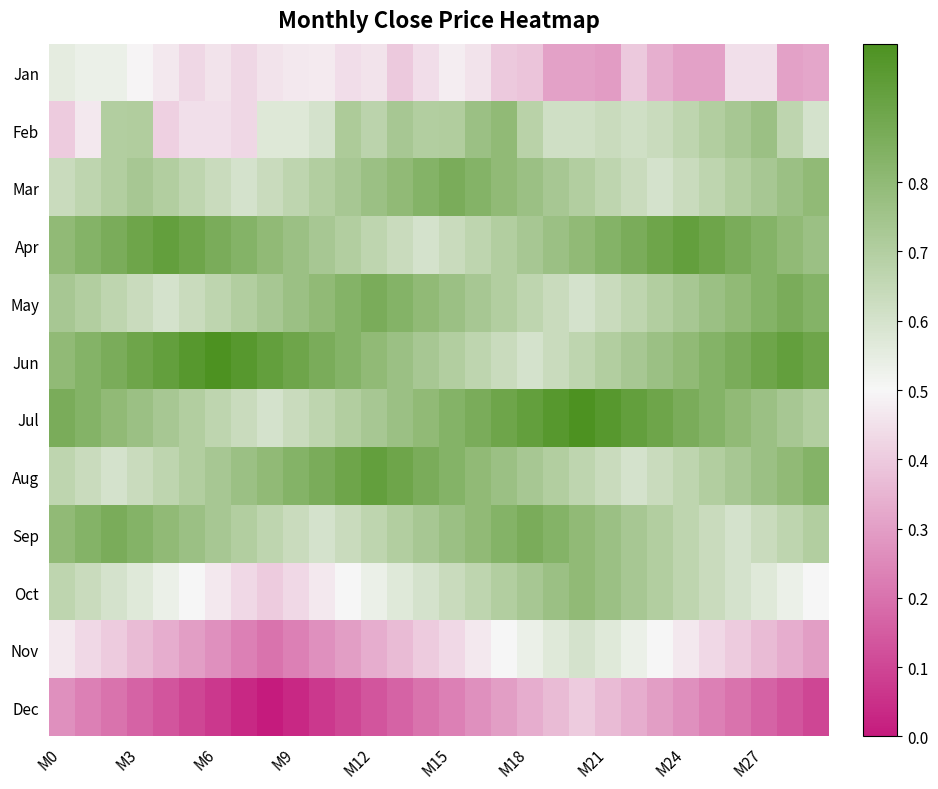

How many categories are shown in the chart?

30